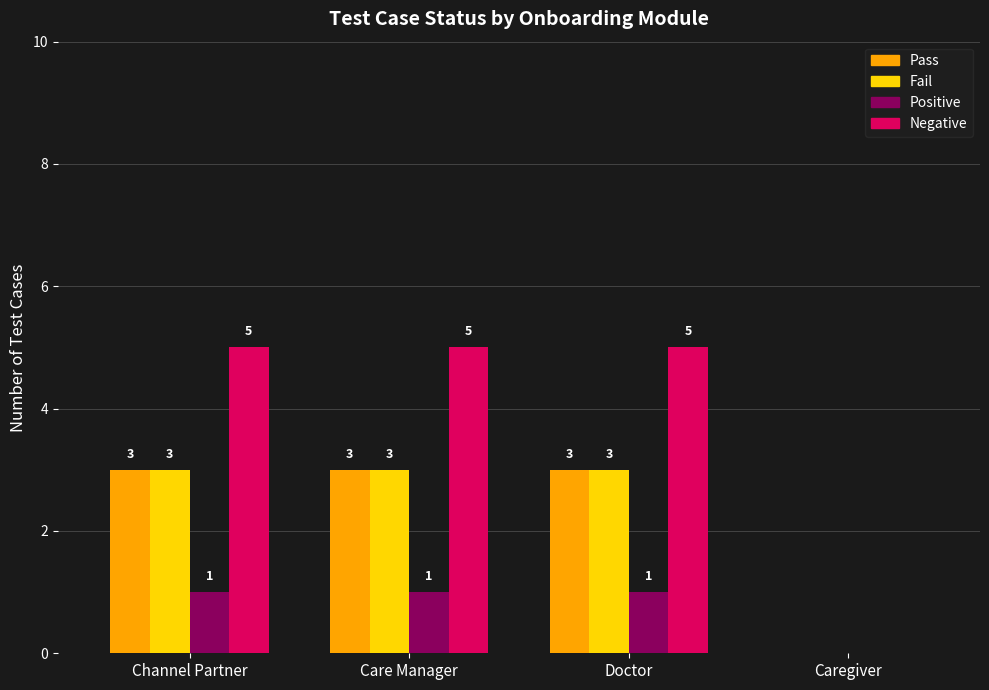

What is the greatest value displayed?

5